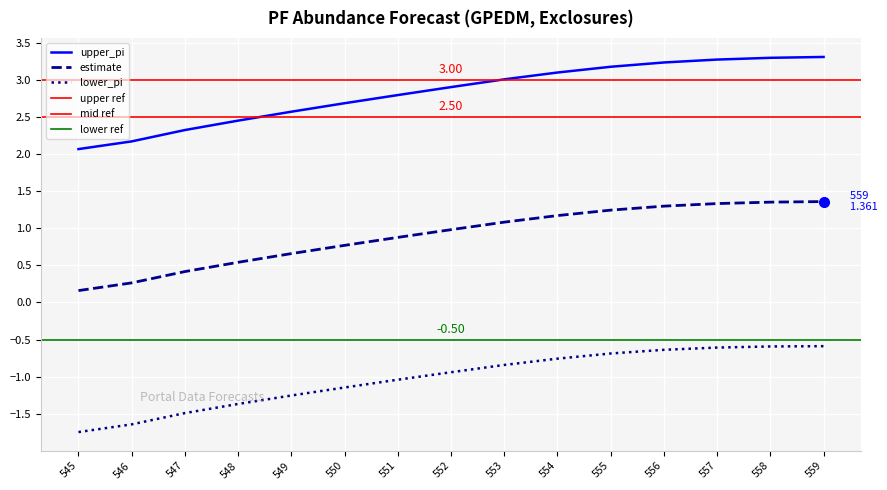

Is it true that upper_pi equals 2.3 at 556?

False